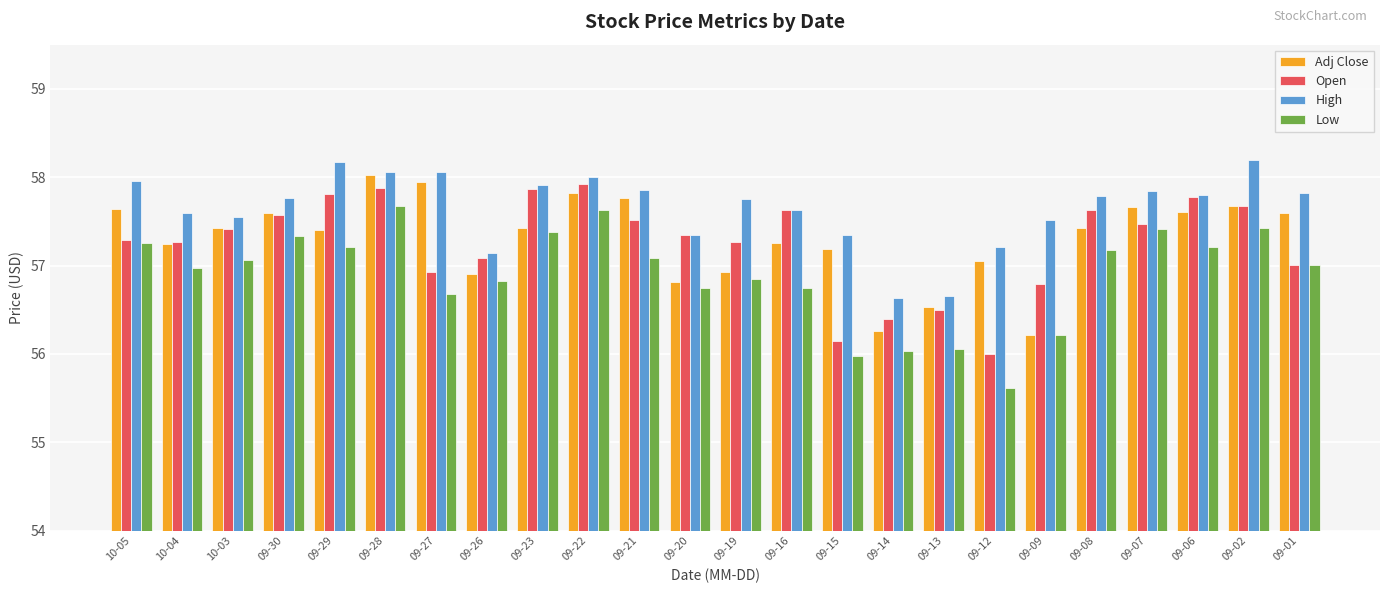

Where is High nearest to the value 57?

09-26